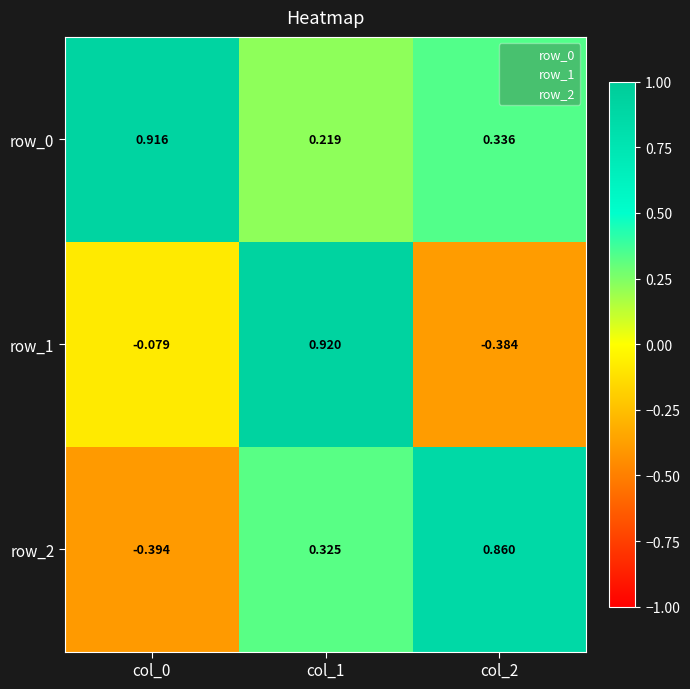

How many values in row_2 are above zero?

2